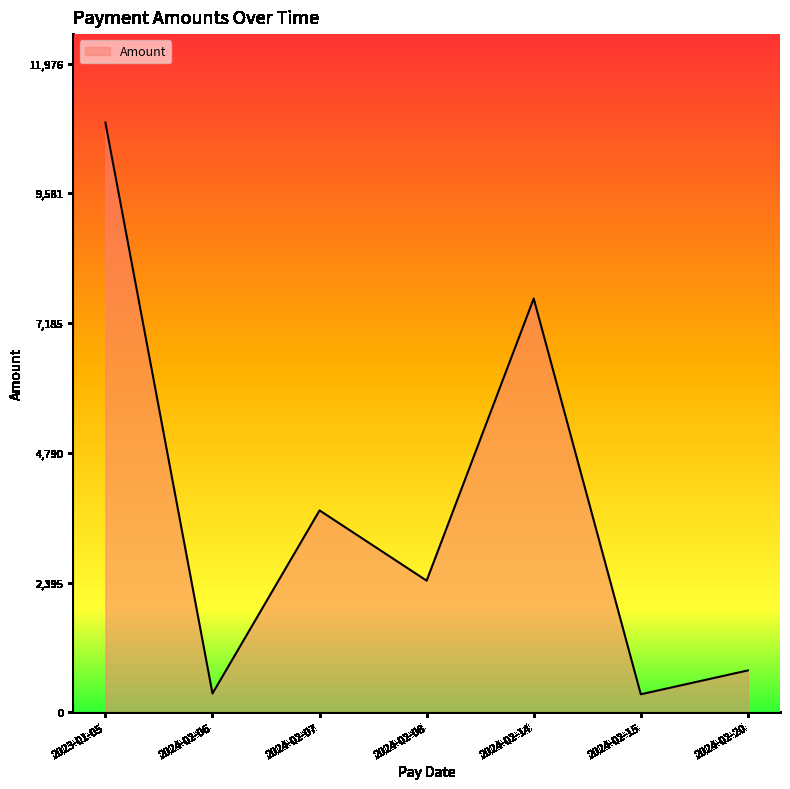

What is the greatest value displayed?

10887.1